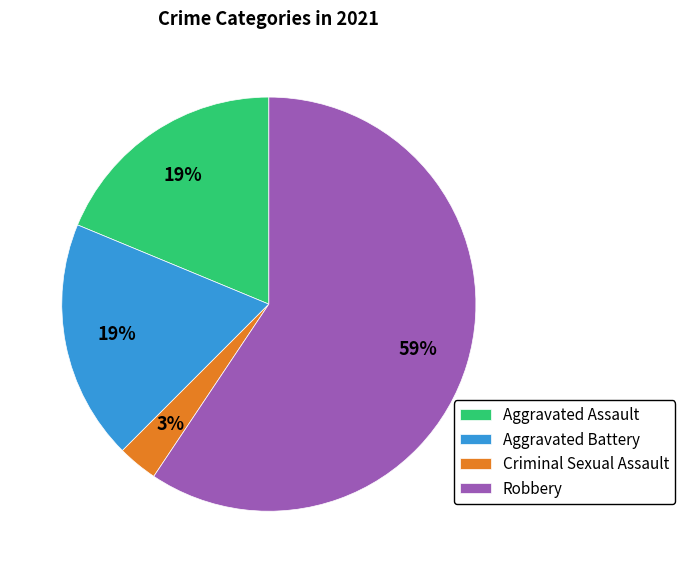

True or false: Aggravated Battery accounts for 19% of the total.

True